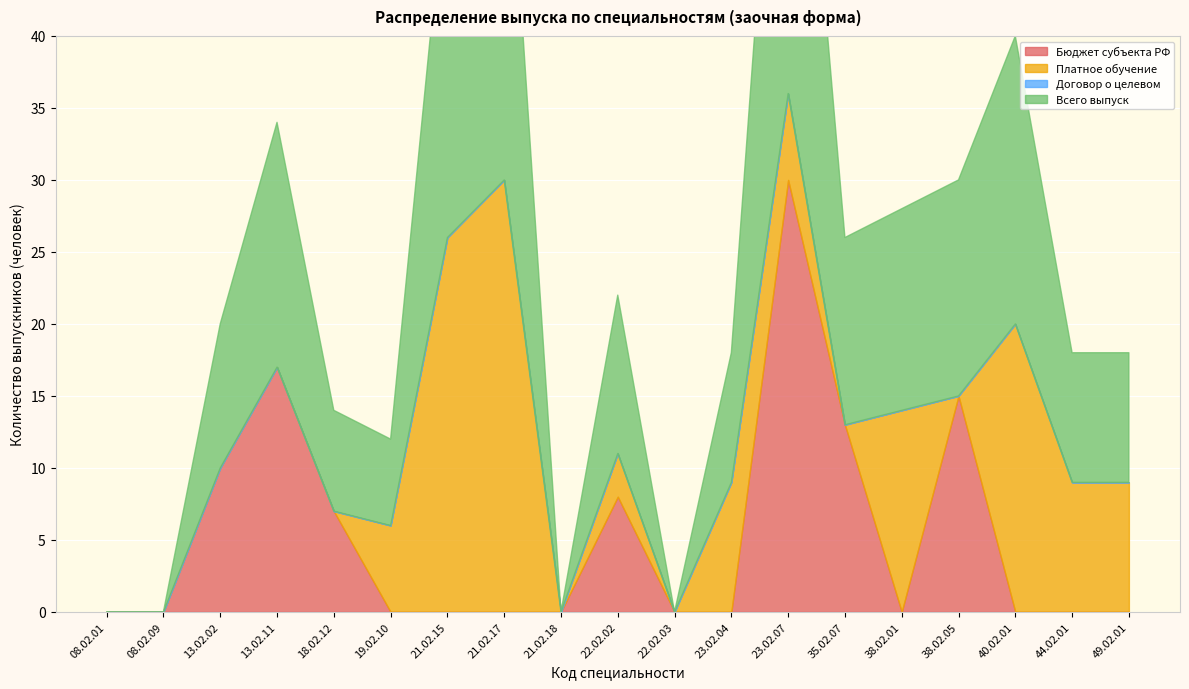

Which series changed the most between 08.02.09 and 21.02.15?

Платное обучение